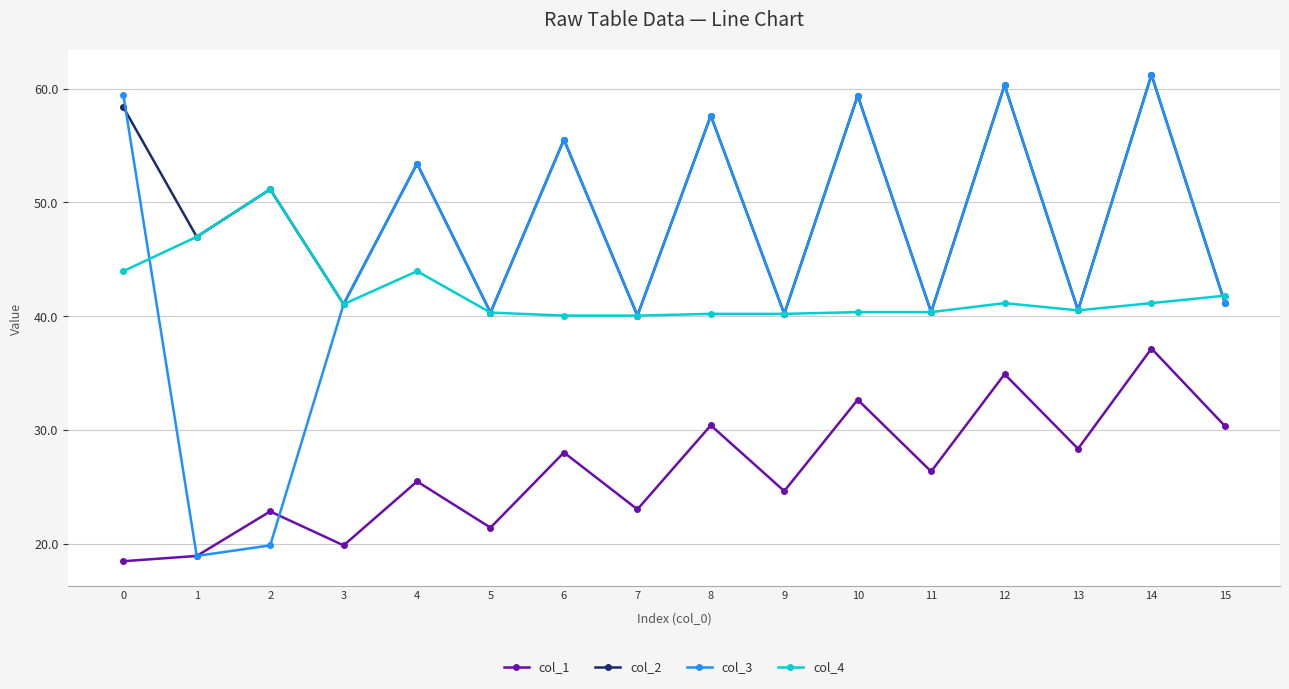

List the series in order of their overall mean, lowest first.

col_1, col_4, col_3, col_2